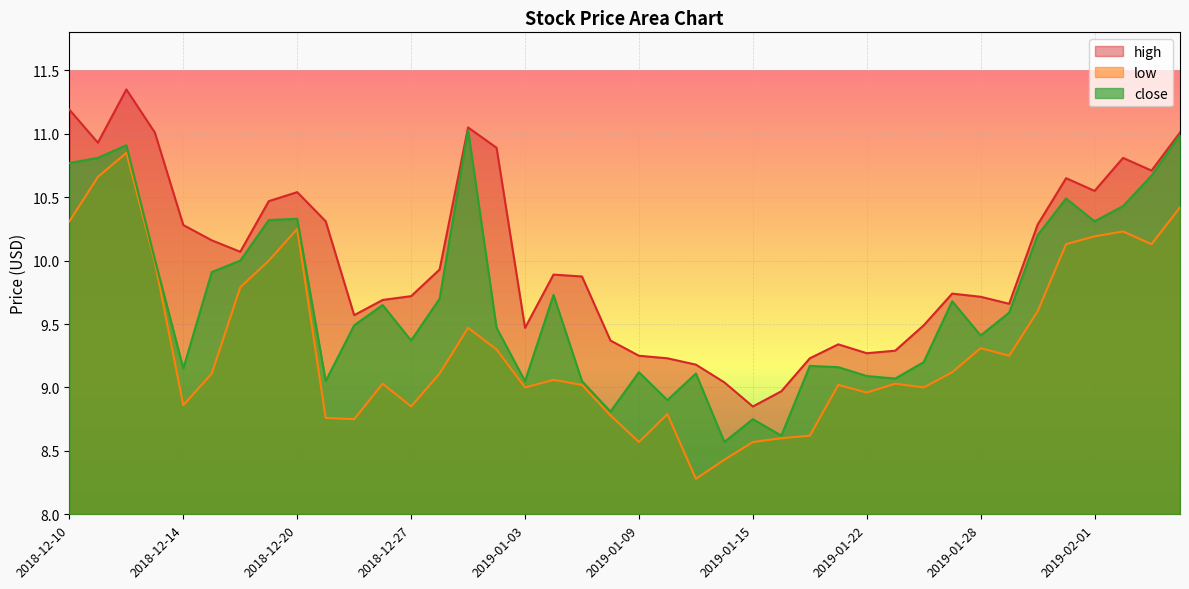

What is the sum of the high values at 2019-01-22 and 2018-12-31?

20.3